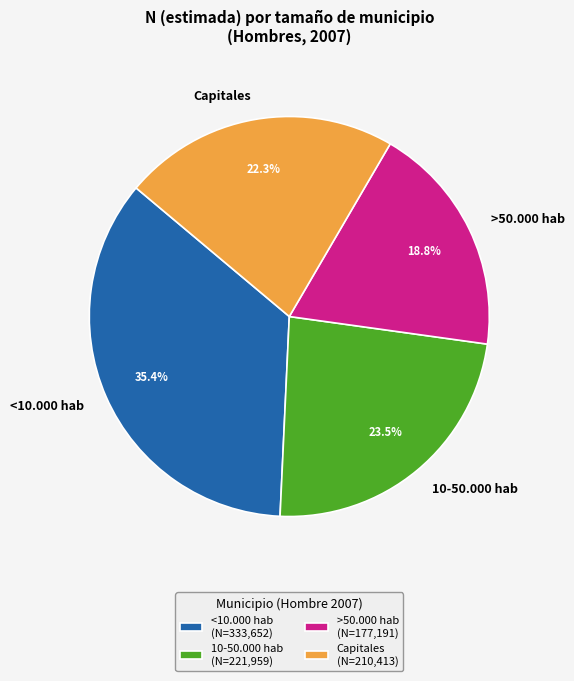

Is it true that 10-50.000 hab is 31% of the pie?

False